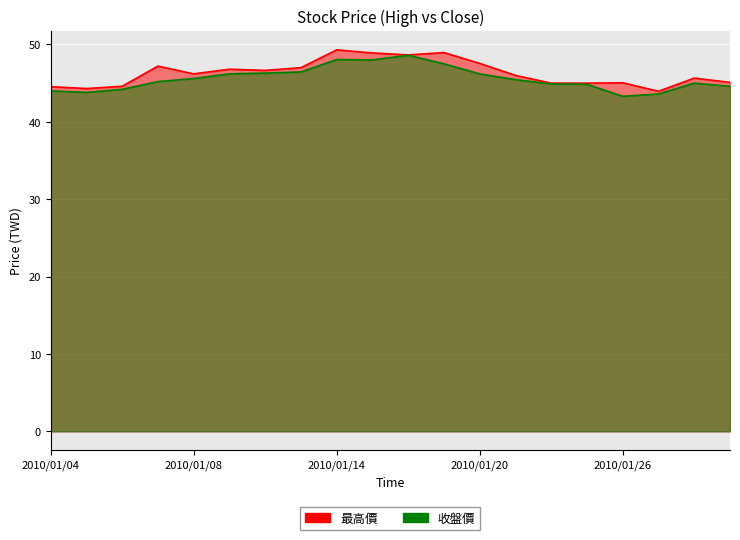

True or false: 最高價 has more than 1 interior local peaks.

True